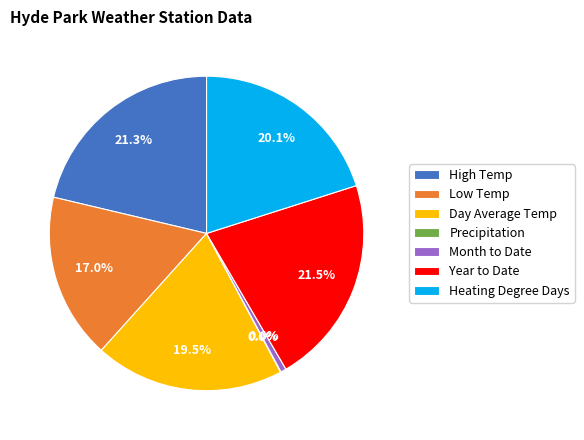

Do Day Average Temp and High Temp together represent more than half of the pie?

No